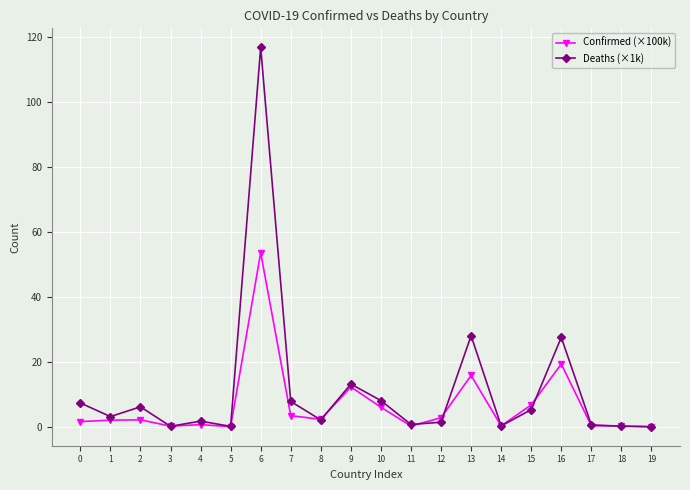

The Deaths (×1k) series shows 0.2 at 18. True or false?

True